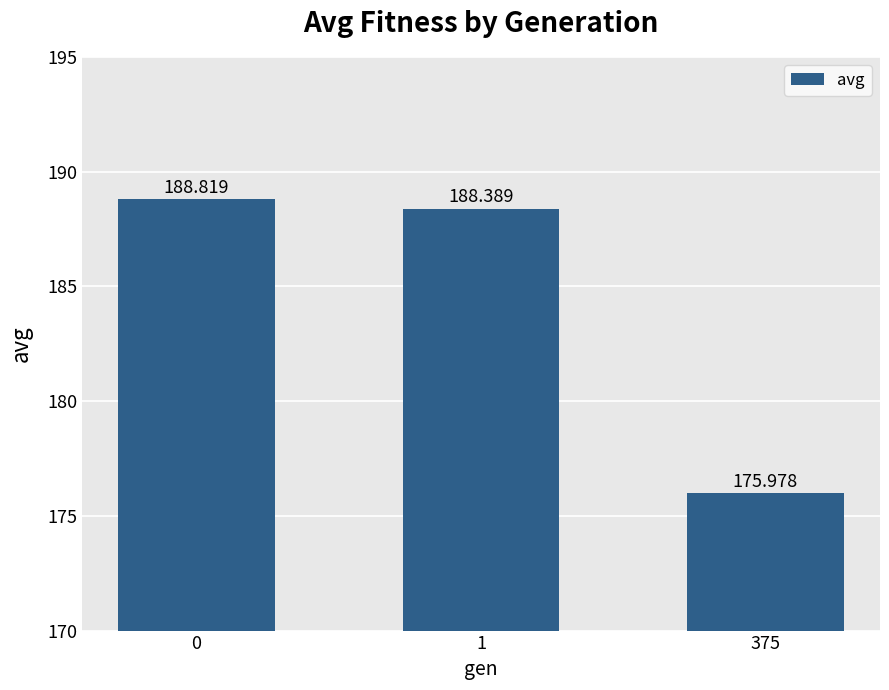

The chart shows a value of 276.6 at 375. True or false?

False